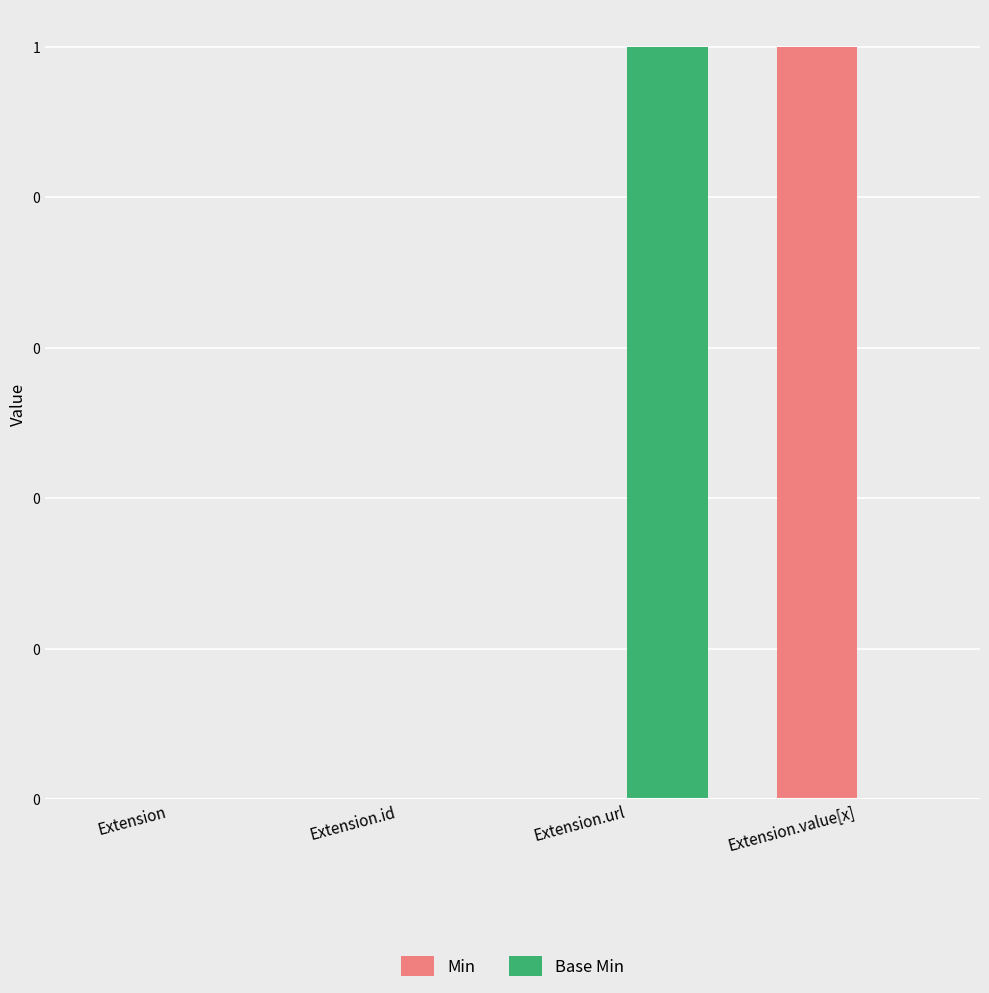

At how many categories does at least one series exceed 0?

2